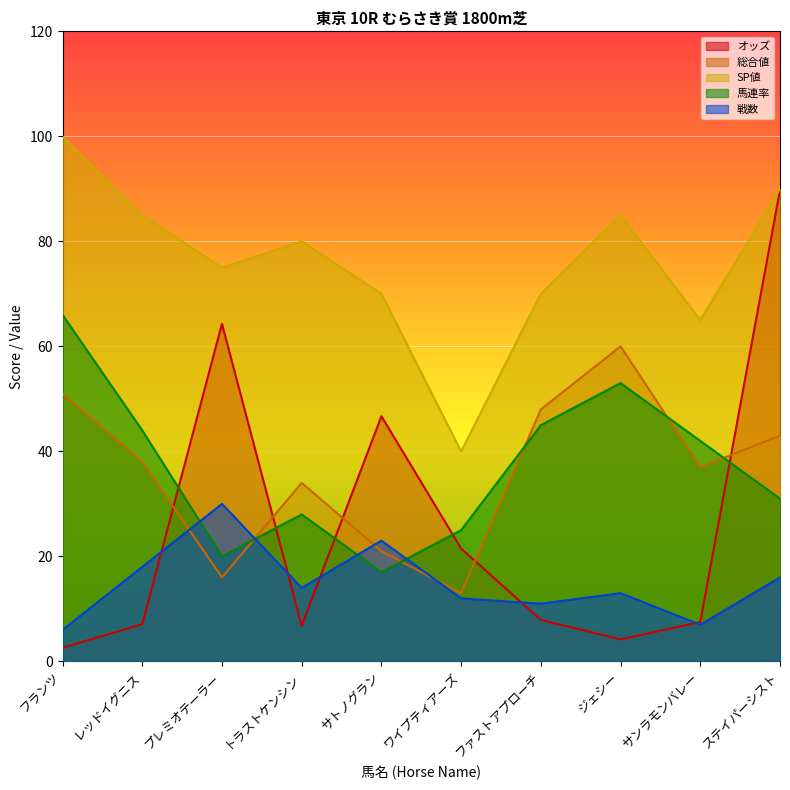

Does the chart display data point markers on the line(s)?

No